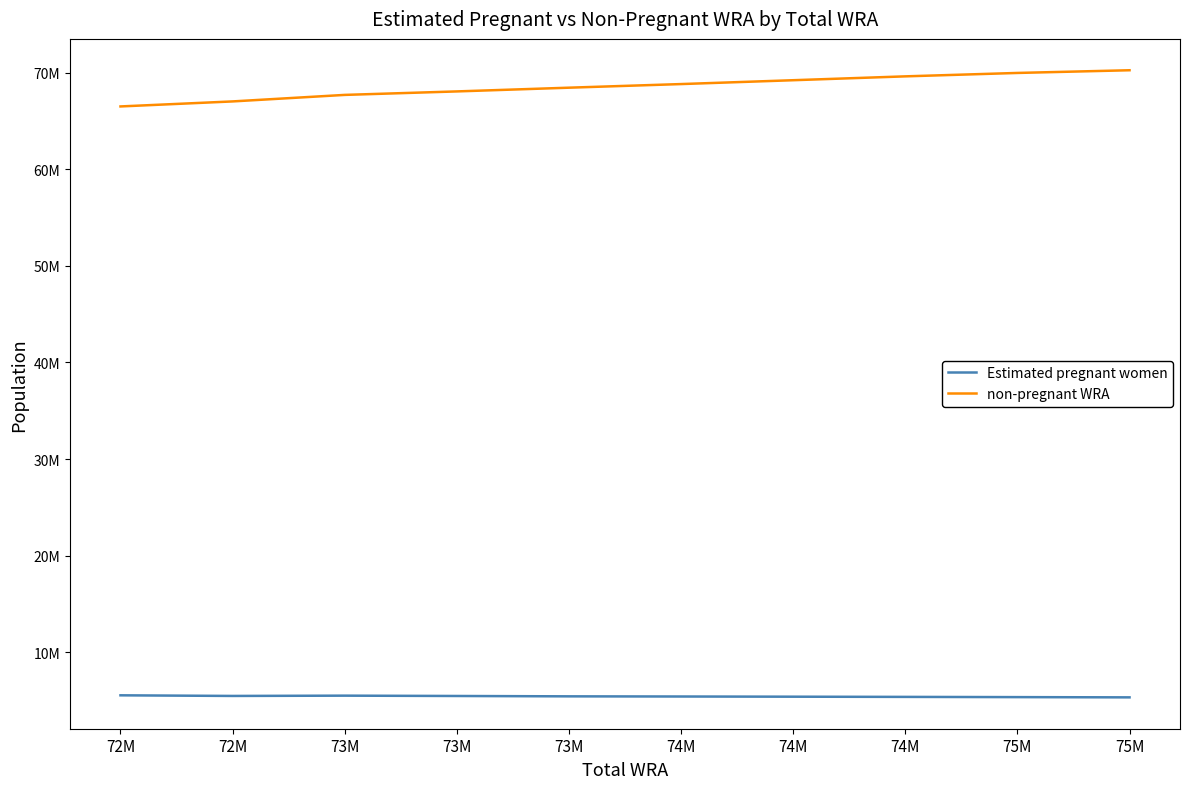

True or false: Estimated pregnant women has more than 1 points higher than both neighbors.

False